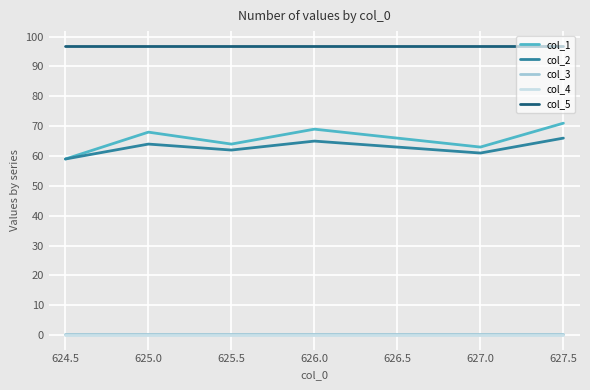

What is the maximum value for col_2?

66.0